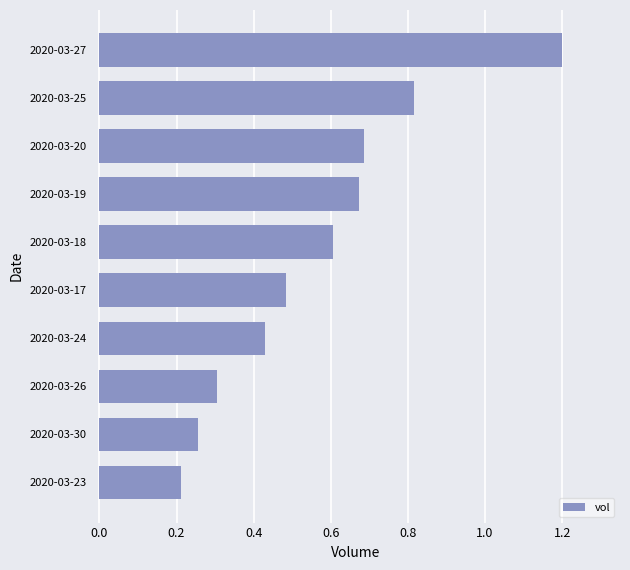

List the labels in order of value, largest first.

2020-03-27, 2020-03-25, 2020-03-20, 2020-03-19, 2020-03-18, 2020-03-17, 2020-03-24, 2020-03-26, 2020-03-30, 2020-03-23